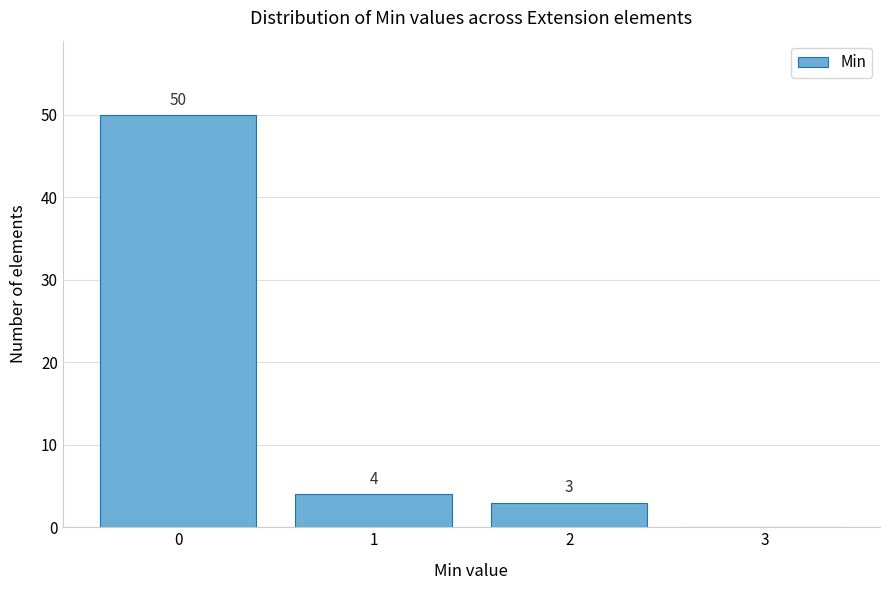

Which range on the x-axis has the tallest bar?

-0.5 to 0.5